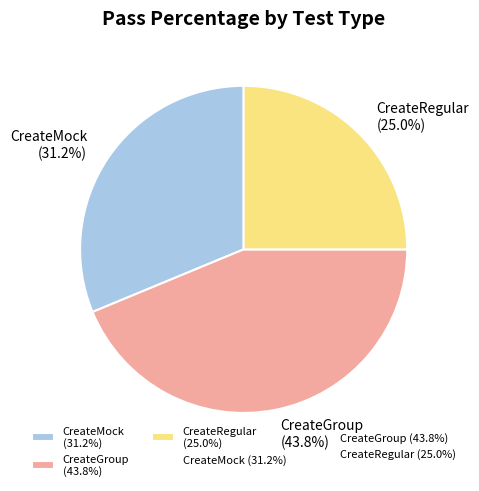

What is the smallest slice in the pie chart?

CreateRegular (25.0%)